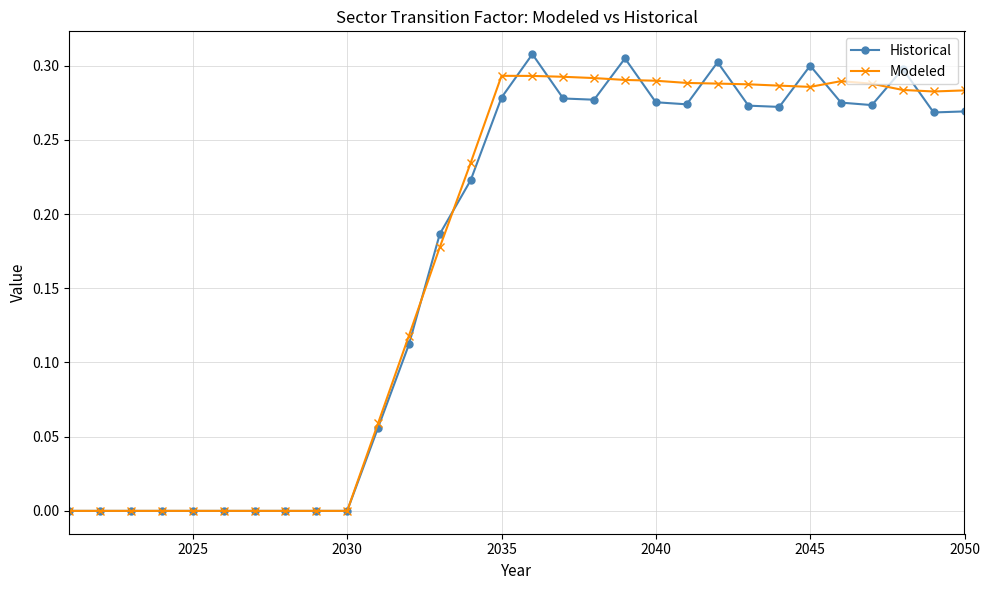

List the series in order of their peak value, lowest first.

Modeled, Historical